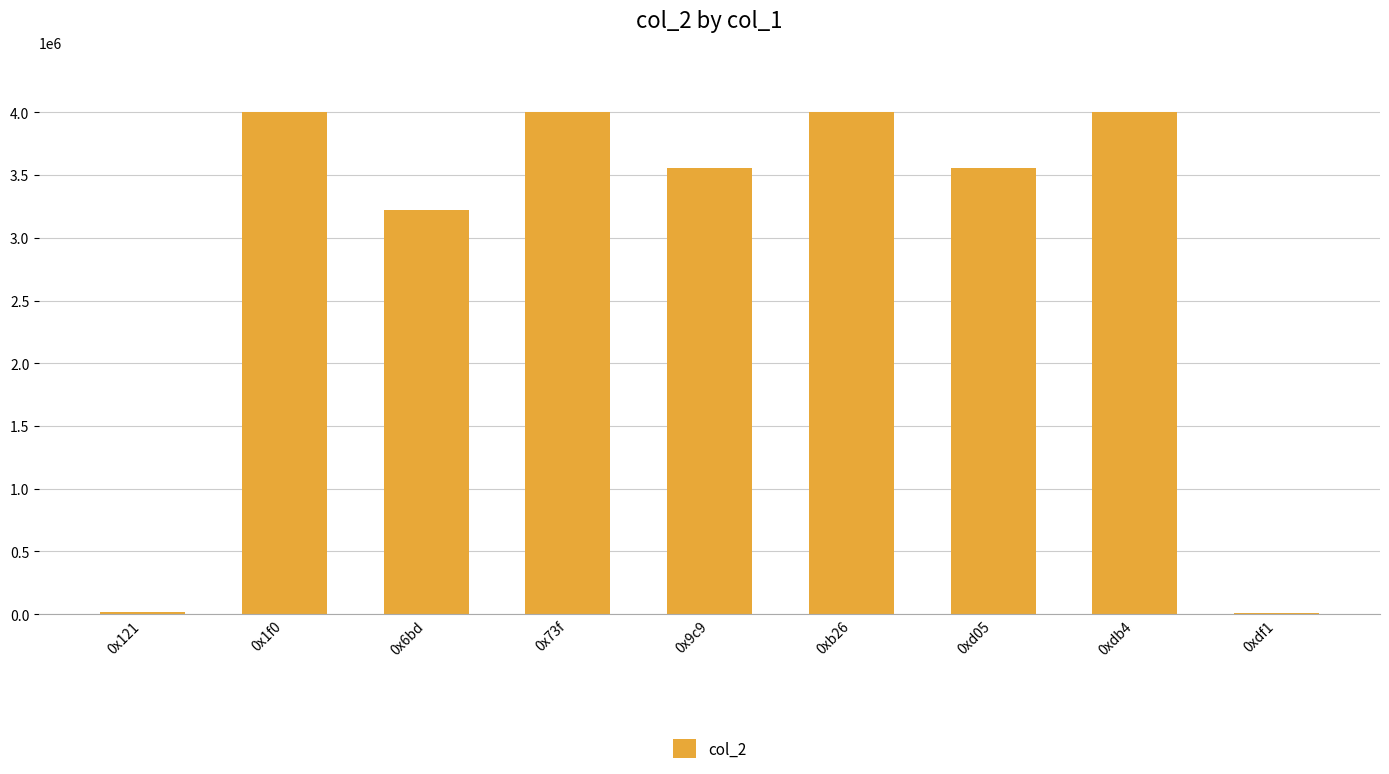

The value at 0x1f0 is 4000000. True or false?

True